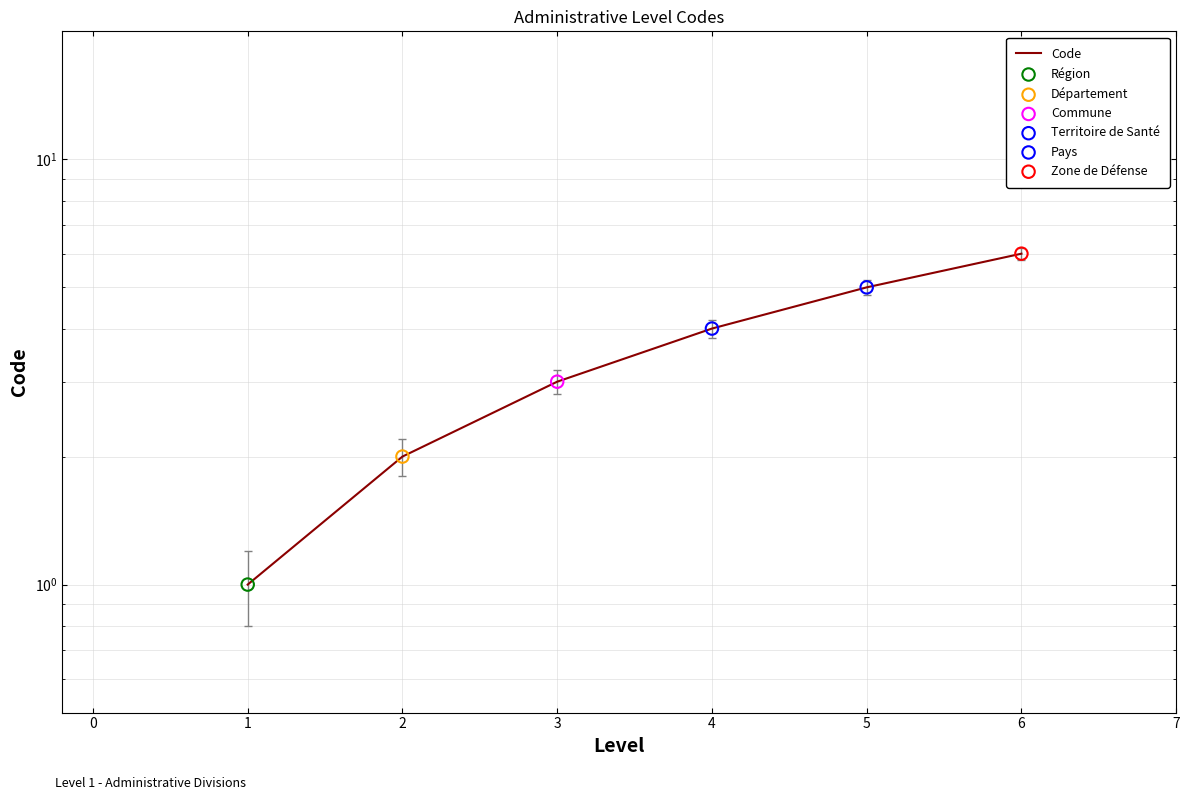

What is the change in value from 3 to 6?

+3